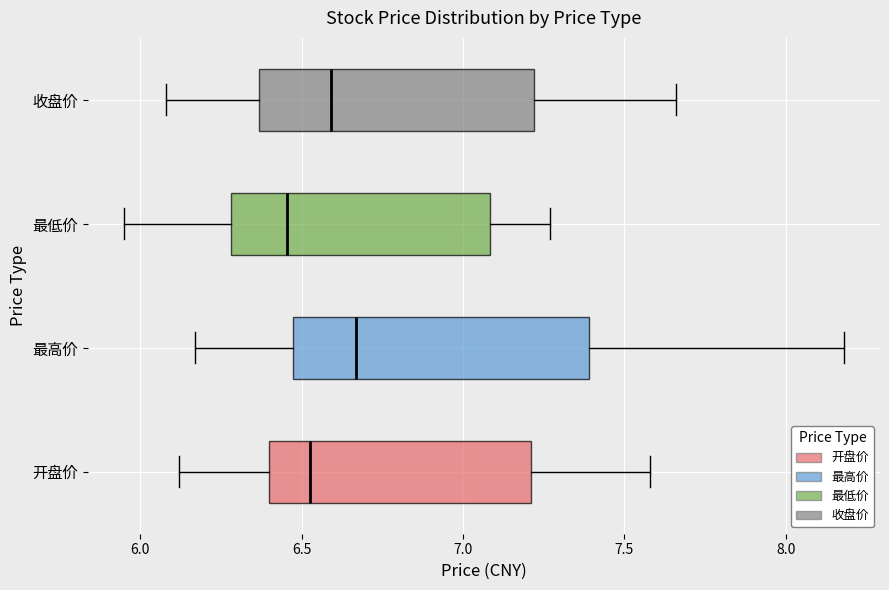

Reading bottom to top, transcribe this box plot: for each box, give where its median line is, the range the box spans, and where its two whiskers end, as read against the x-axis. The values are not printed on the chart, so give them approximately, as read against the axis.

开盘价: median 6.55, box 6.40 to 7.20, whiskers 6.10 to 7.60
最高价: median 6.65, box 6.45 to 7.40, whiskers 6.15 to 8.20
最低价: median 6.45, box 6.30 to 7.10, whiskers 5.95 to 7.25
收盘价: median 6.60, box 6.35 to 7.20, whiskers 6.10 to 7.65